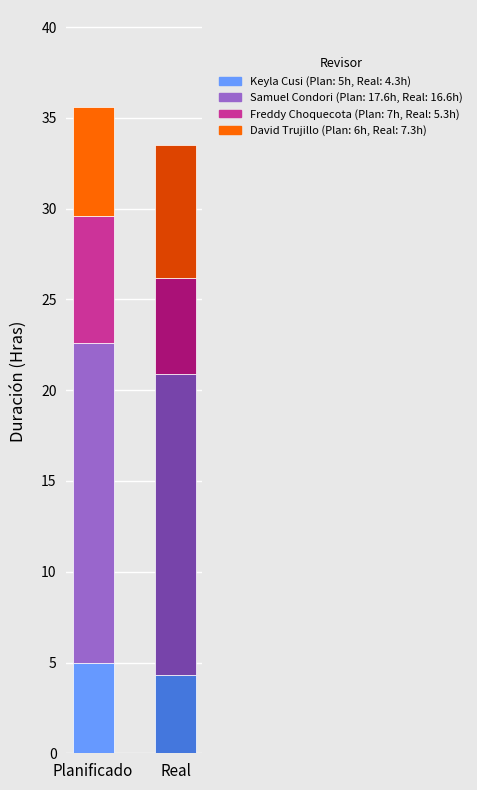

Rank the categories by Duración Planificada (Hras) value from lowest to highest.

Keyla Cusi, David Trujillo, Freddy Choquecota, Samuel Condori